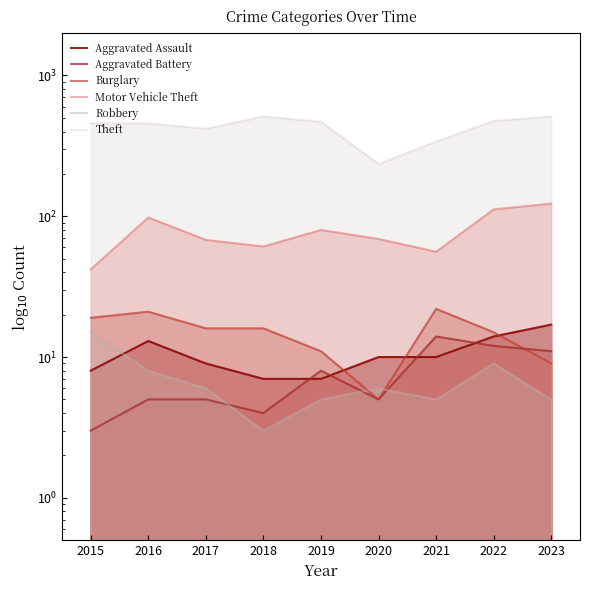

Which series has the widest spread of values?

Theft